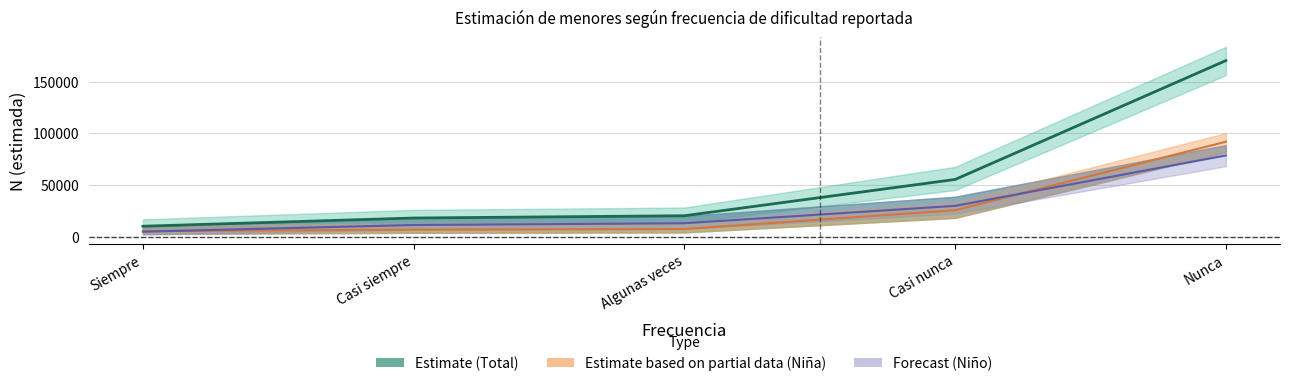

What is the sum of the Niño N estimada values at Casi siempre and Casi nunca?

40945